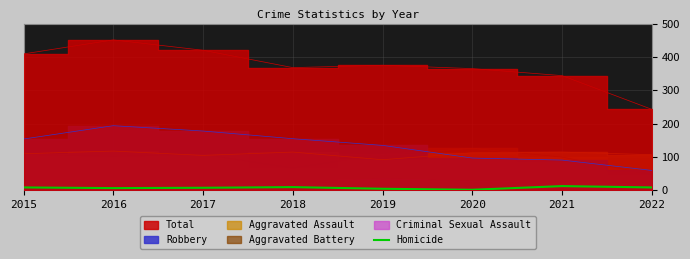

Which has a higher value, 2019 or 2016?

2016